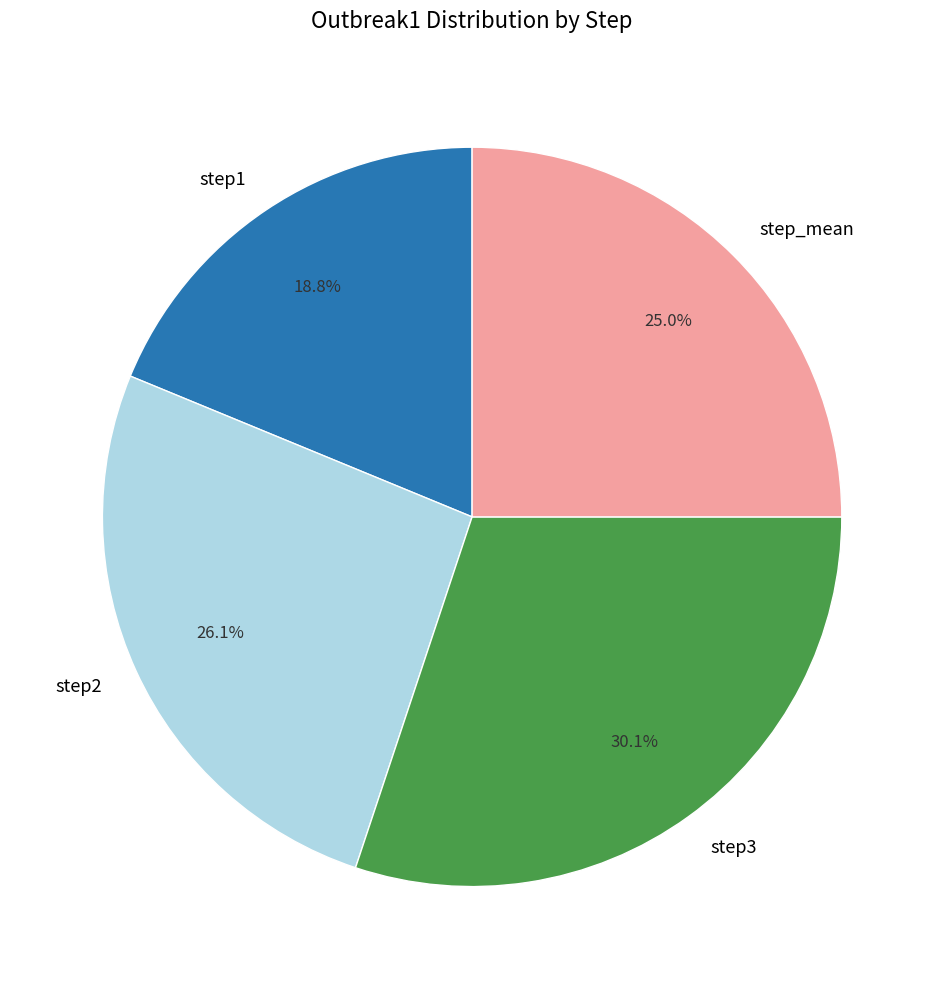

Does any single category account for the majority?

No